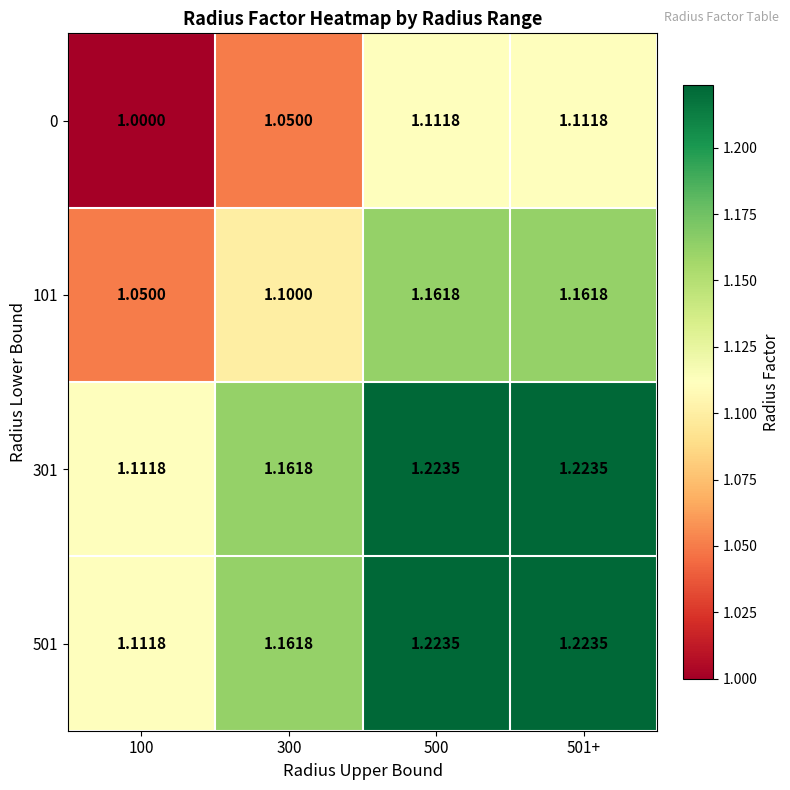

Is the value of 301 at 100 greater than the value of 0 at 300?

Yes